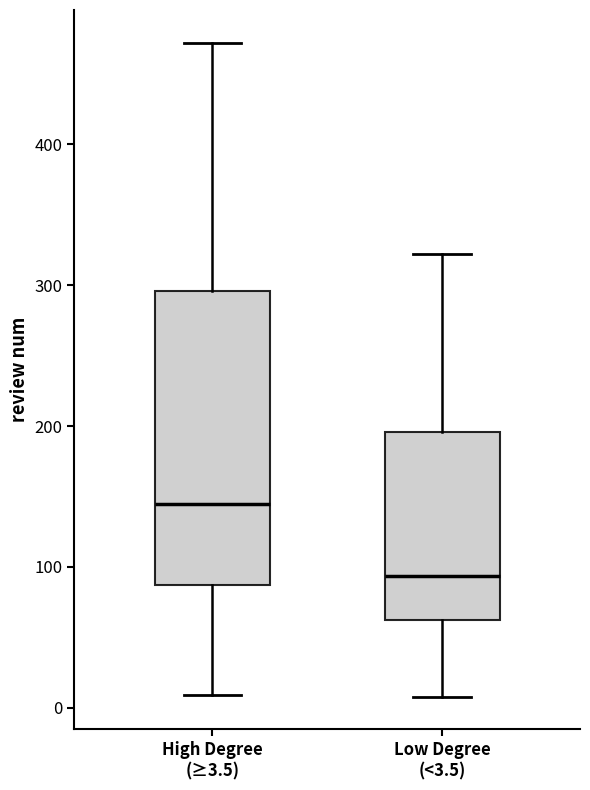

Comparing the boxes themselves (not the whiskers), which one is the tallest?

High Degree (≥3.5)